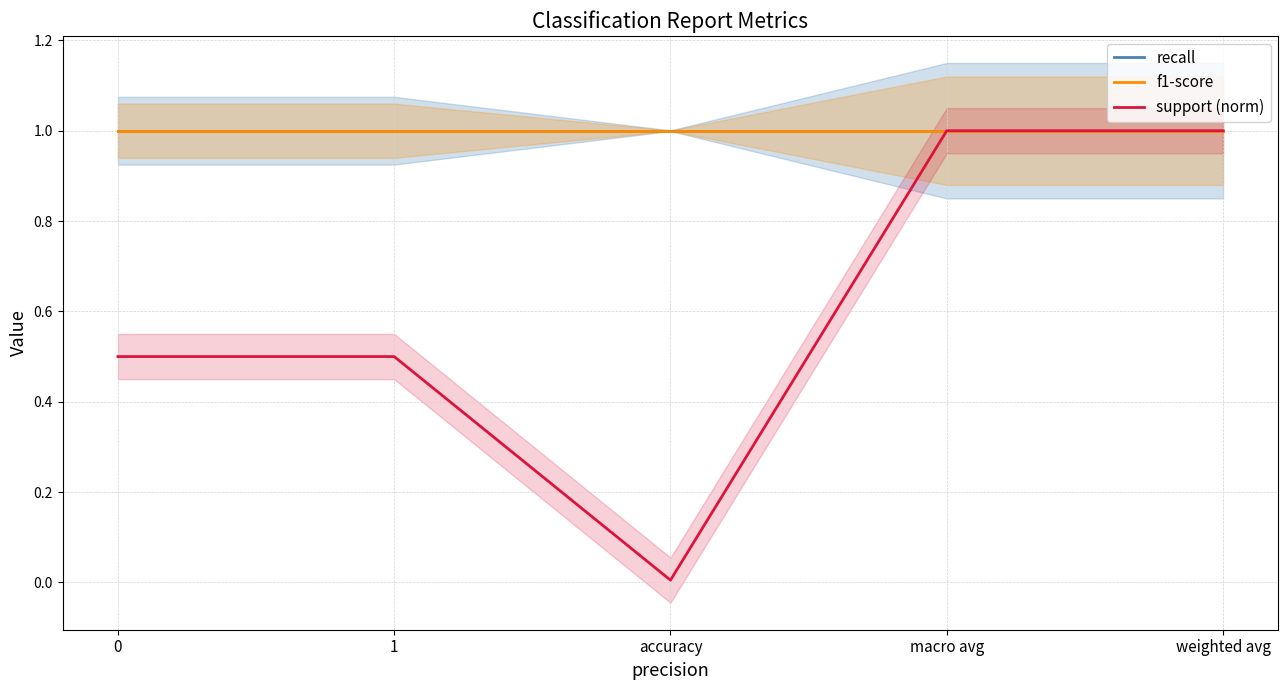

True or false: support (norm) and f1-score intersect in this chart.

False